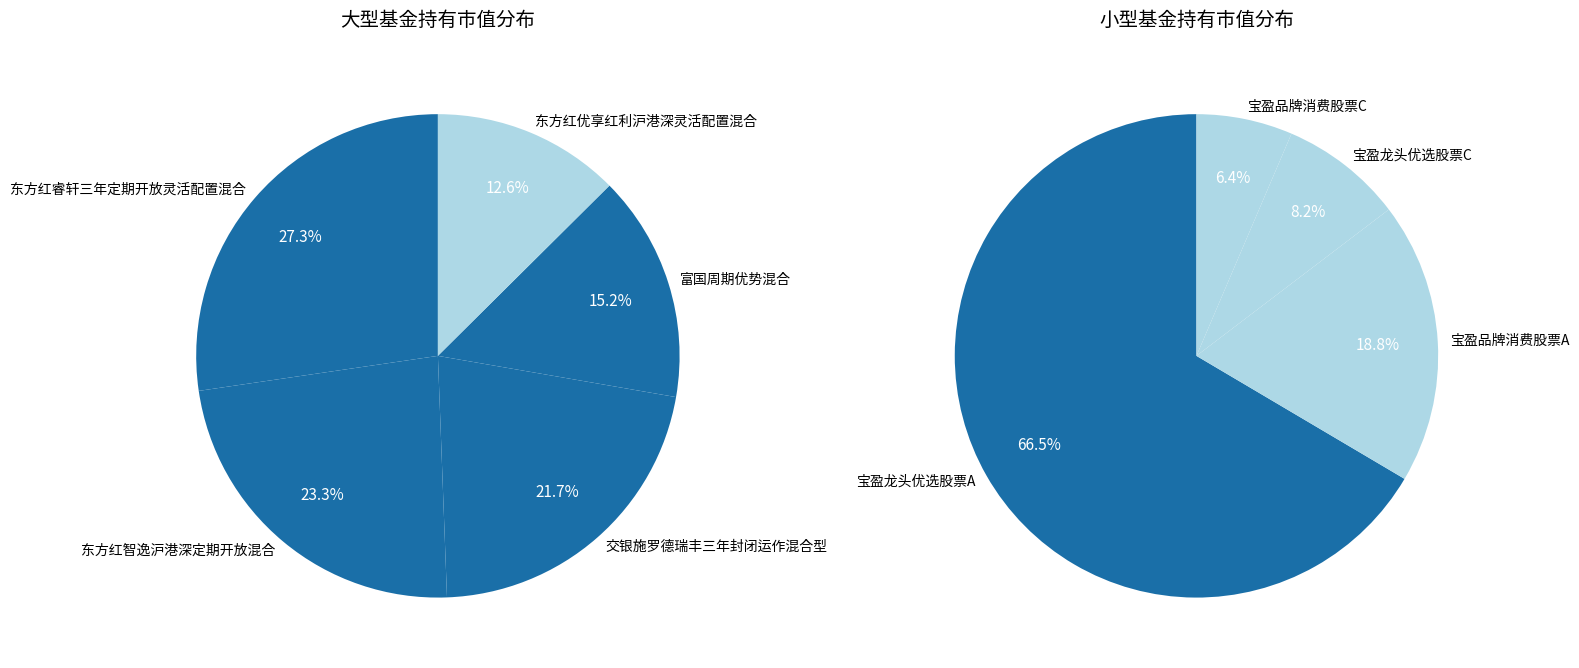

Does any single category account for the majority?

No